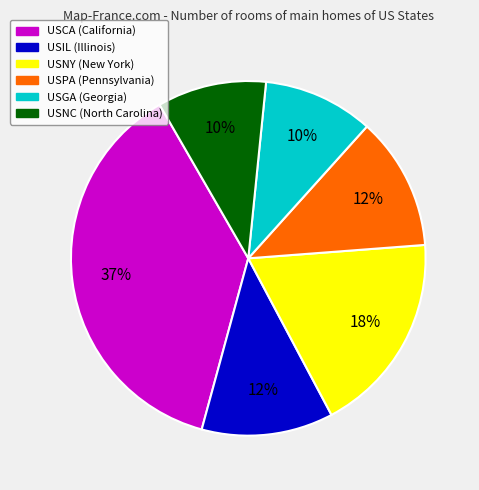

Count the number of slices in the pie.

6